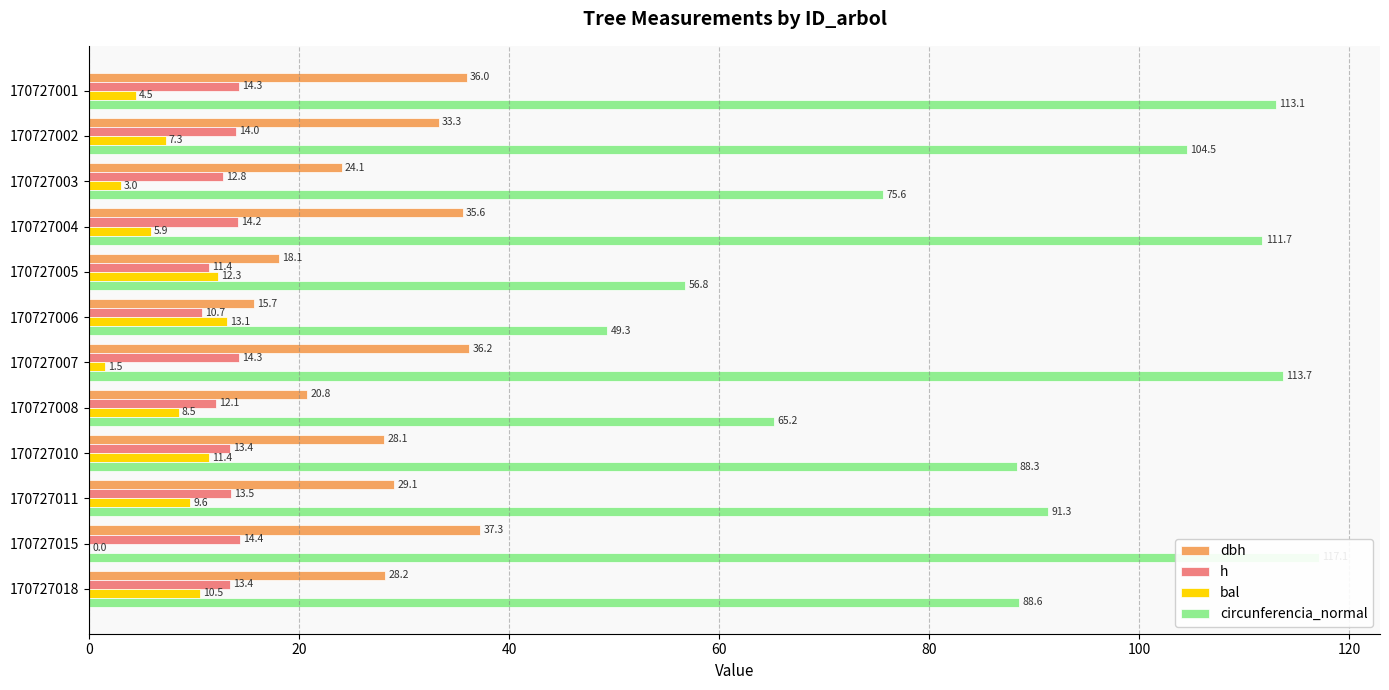

Where is circunferencia_normal nearest to the value 83?

170727010